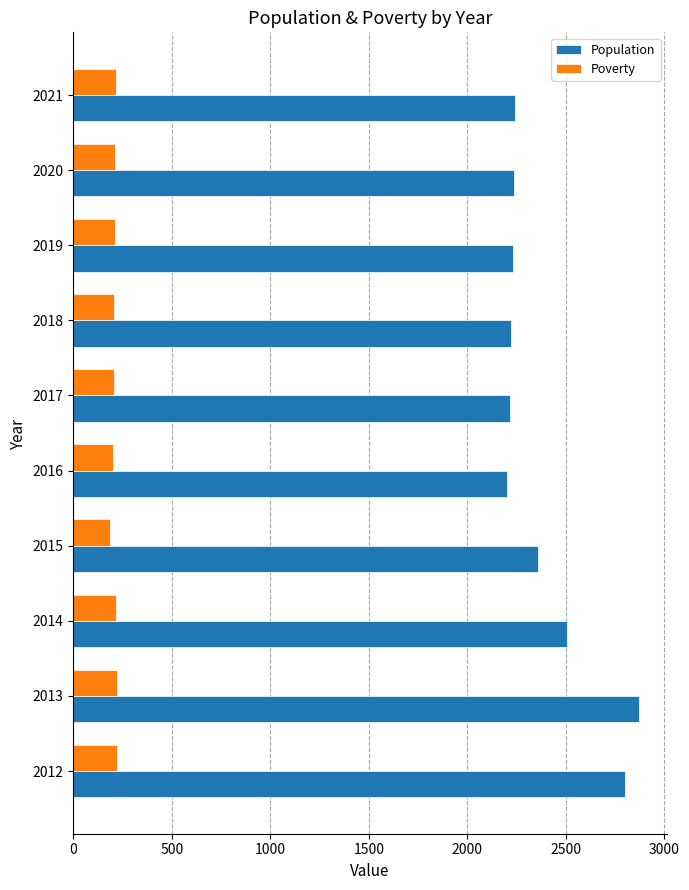

What is the maximum value shown in the chart?

2869